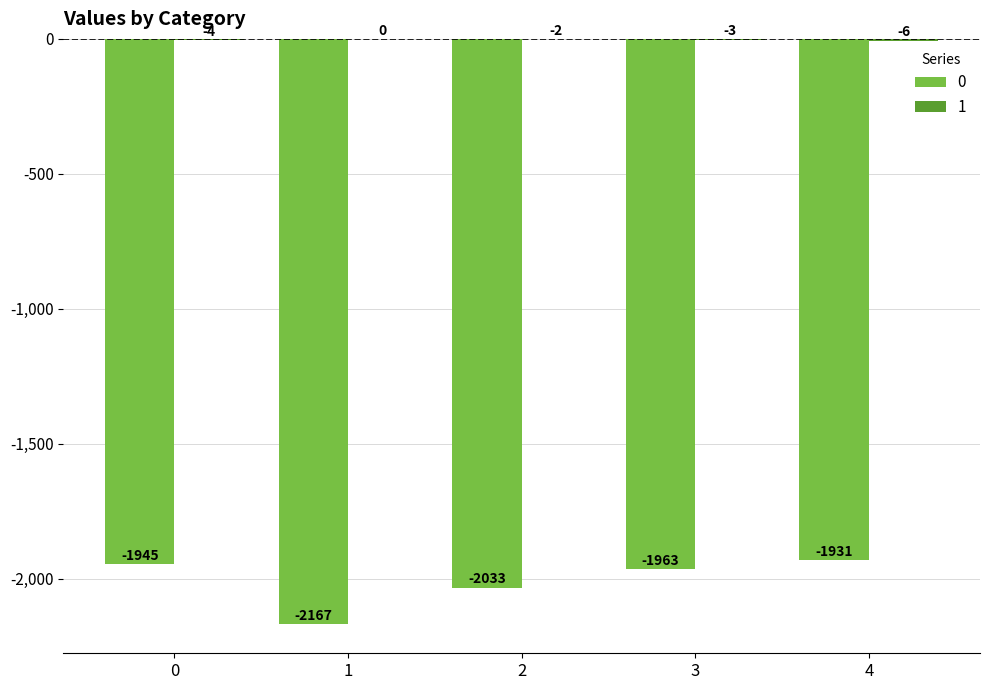

What is the total value across all series at 2?

-2035